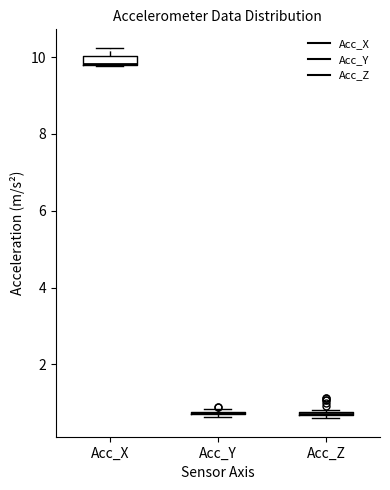

Where is the upper edge of the box for Acc_Z on the y-axis? The values are not printed on the chart, so give them approximately, as read against the axis.

0.8